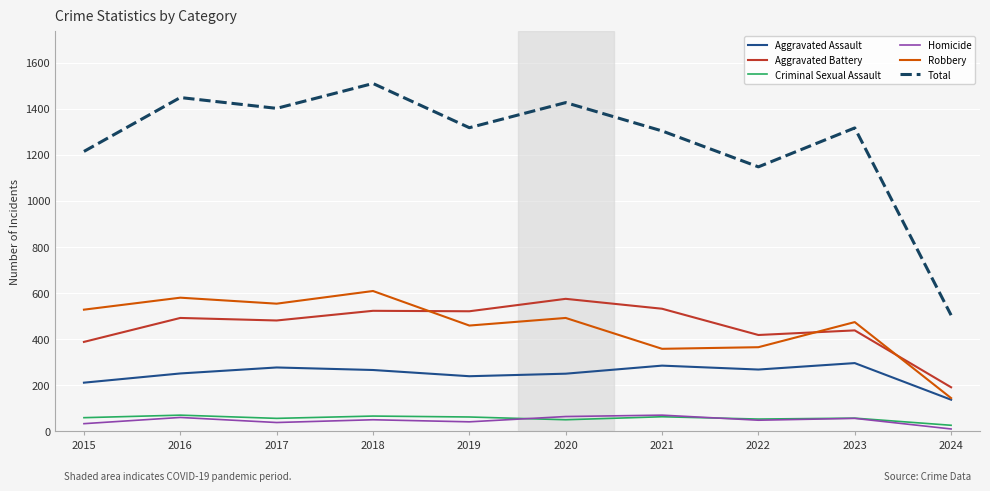

Is it true that Aggravated Battery equals 190 at 2024?

True